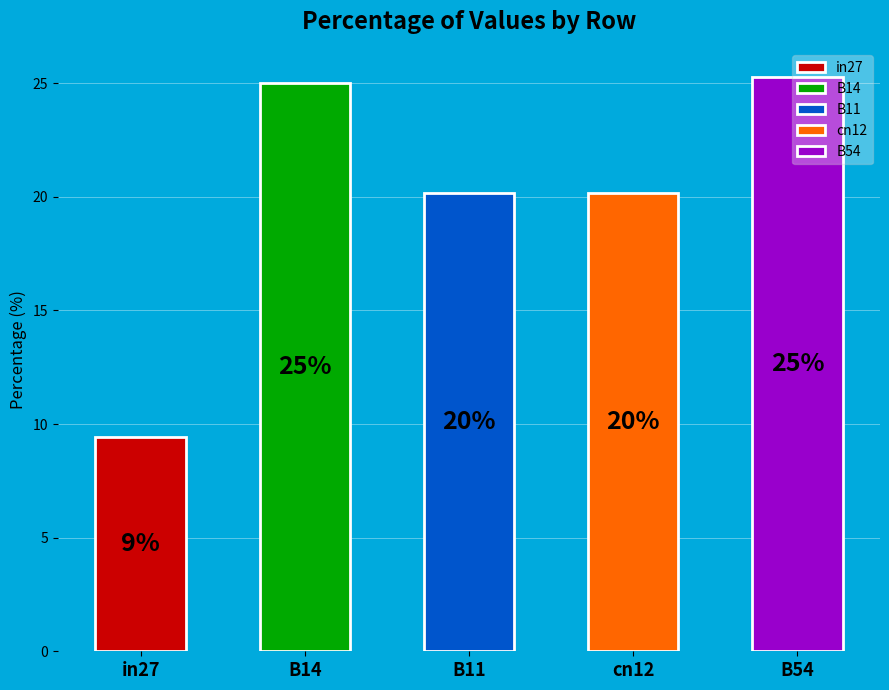

How many segments does this pie chart have?

5